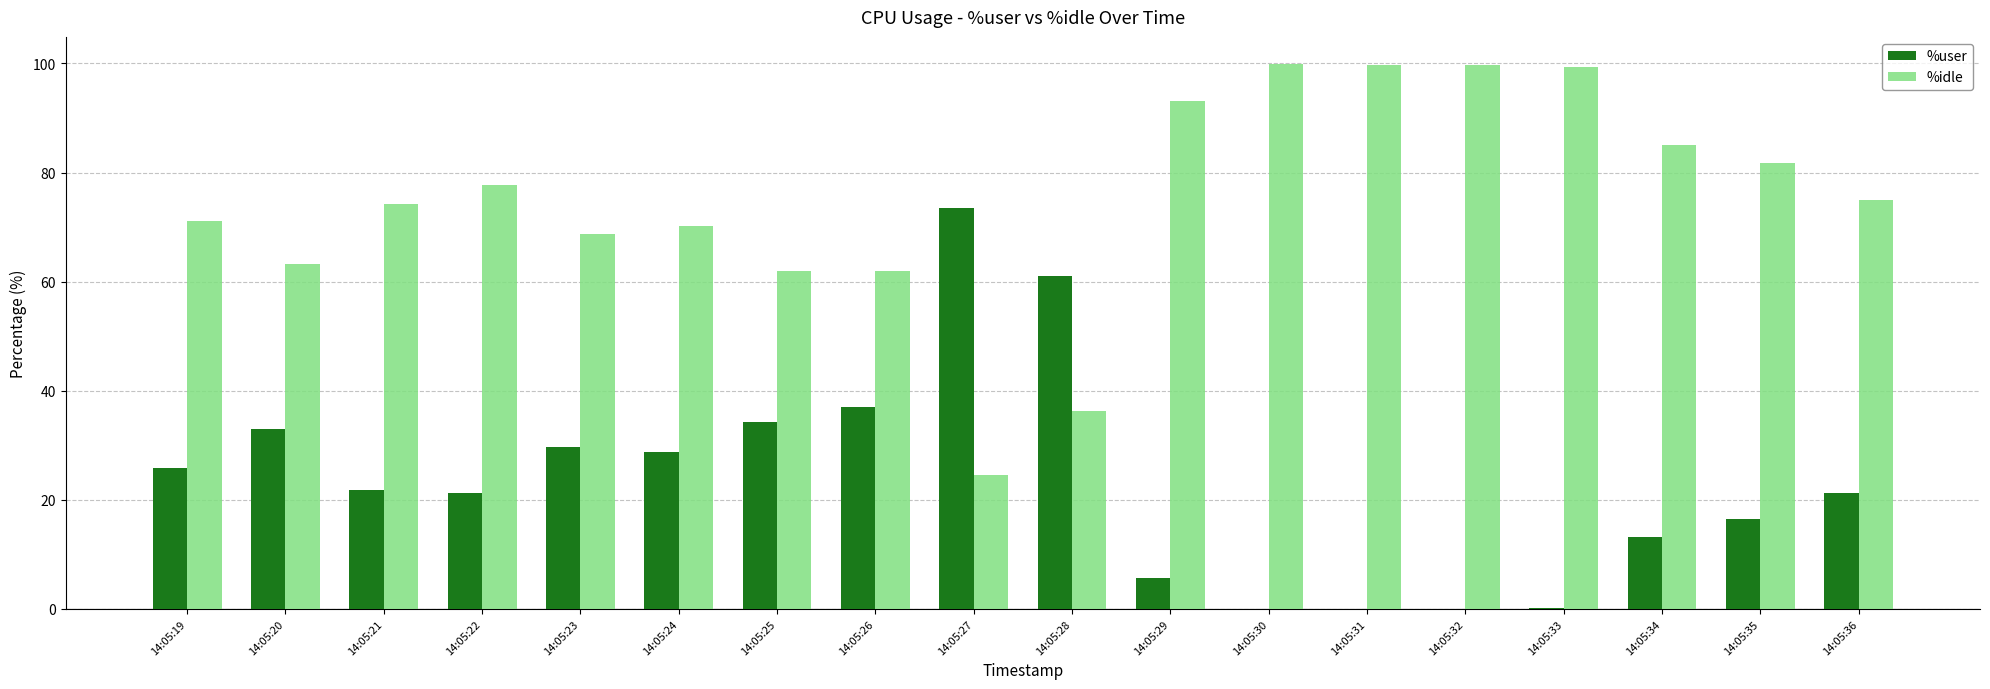

What is the sum of all %idle values?

1343.3